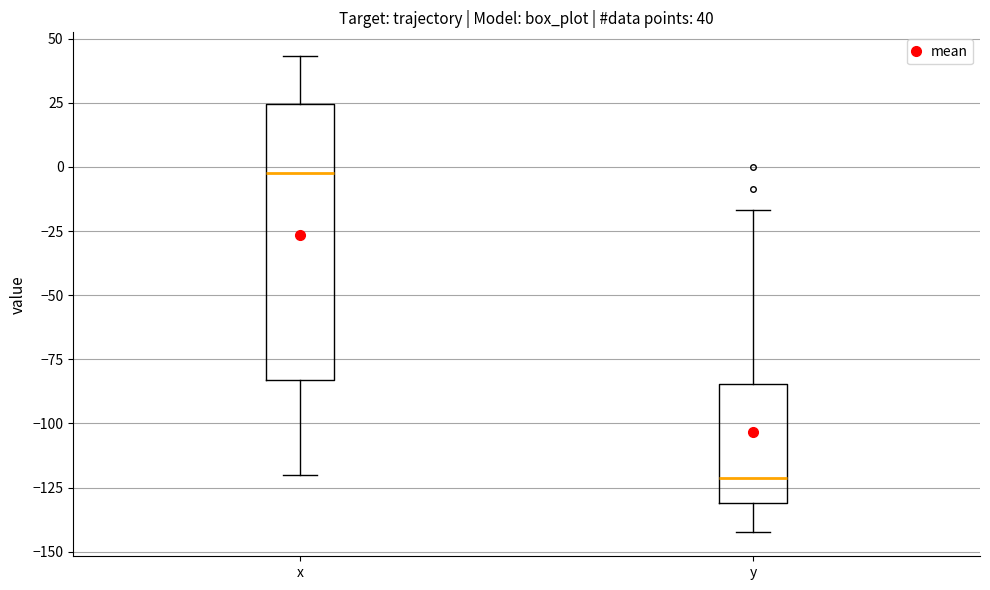

Which box's median line is the lowest?

y